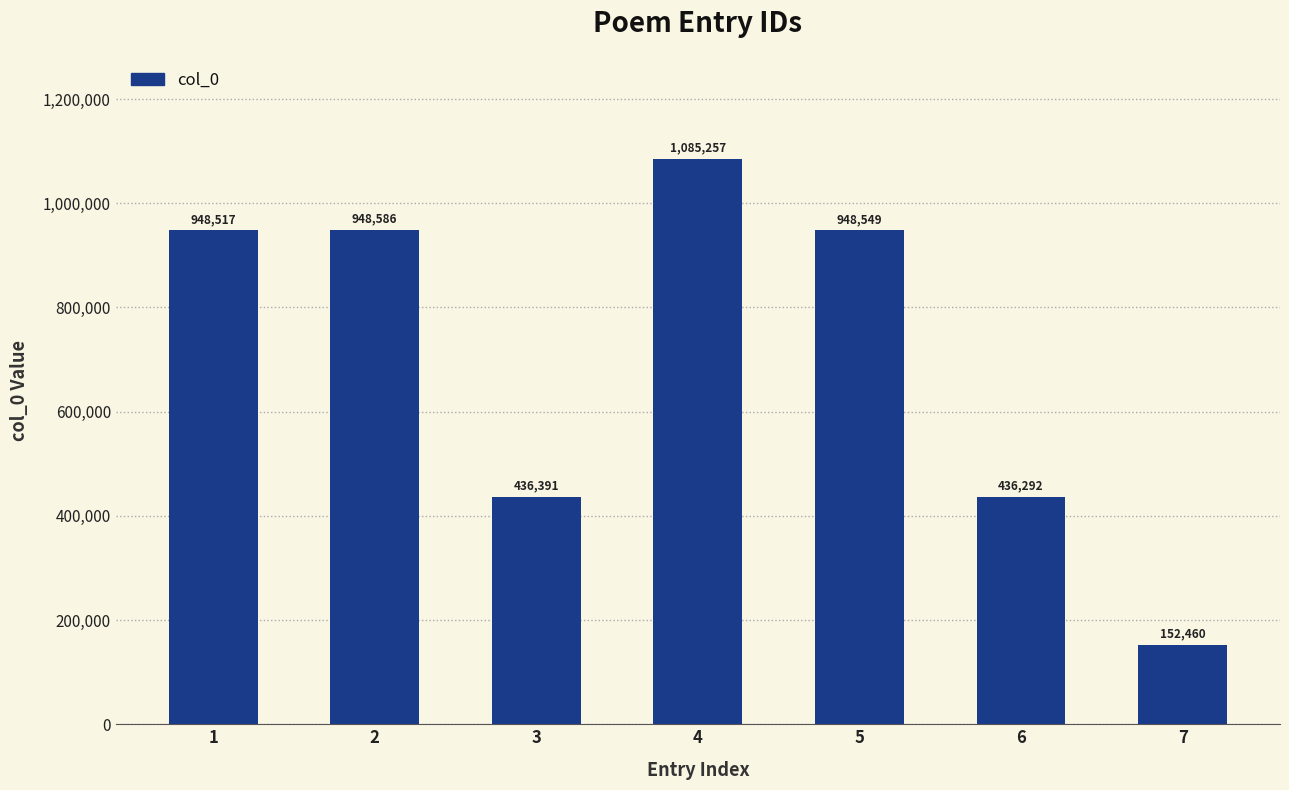

Which label corresponds to the largest value in the chart?

4